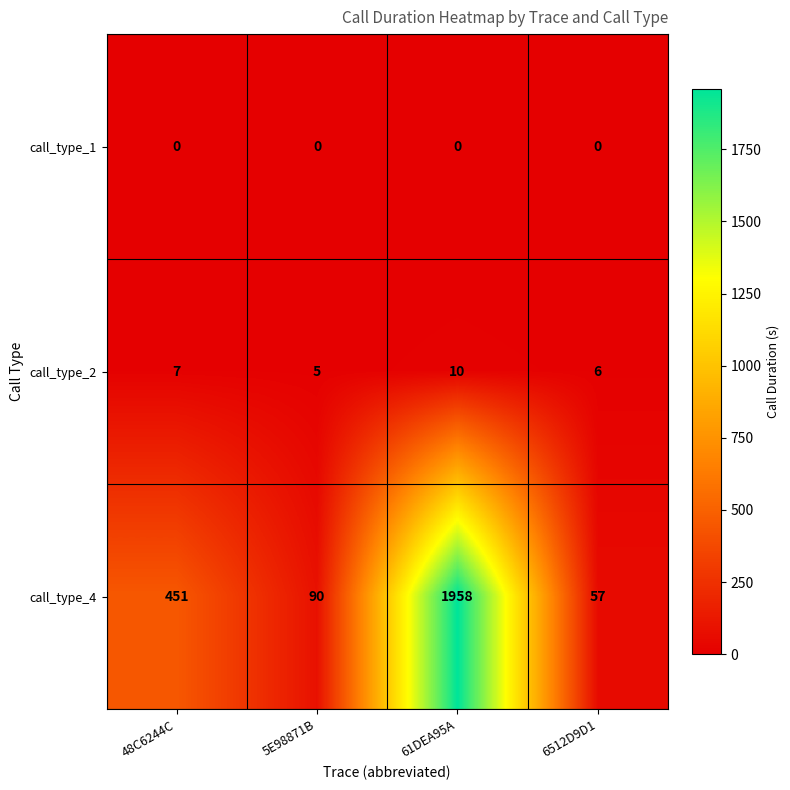

What is the lowest value of the call_type_2 series?

5